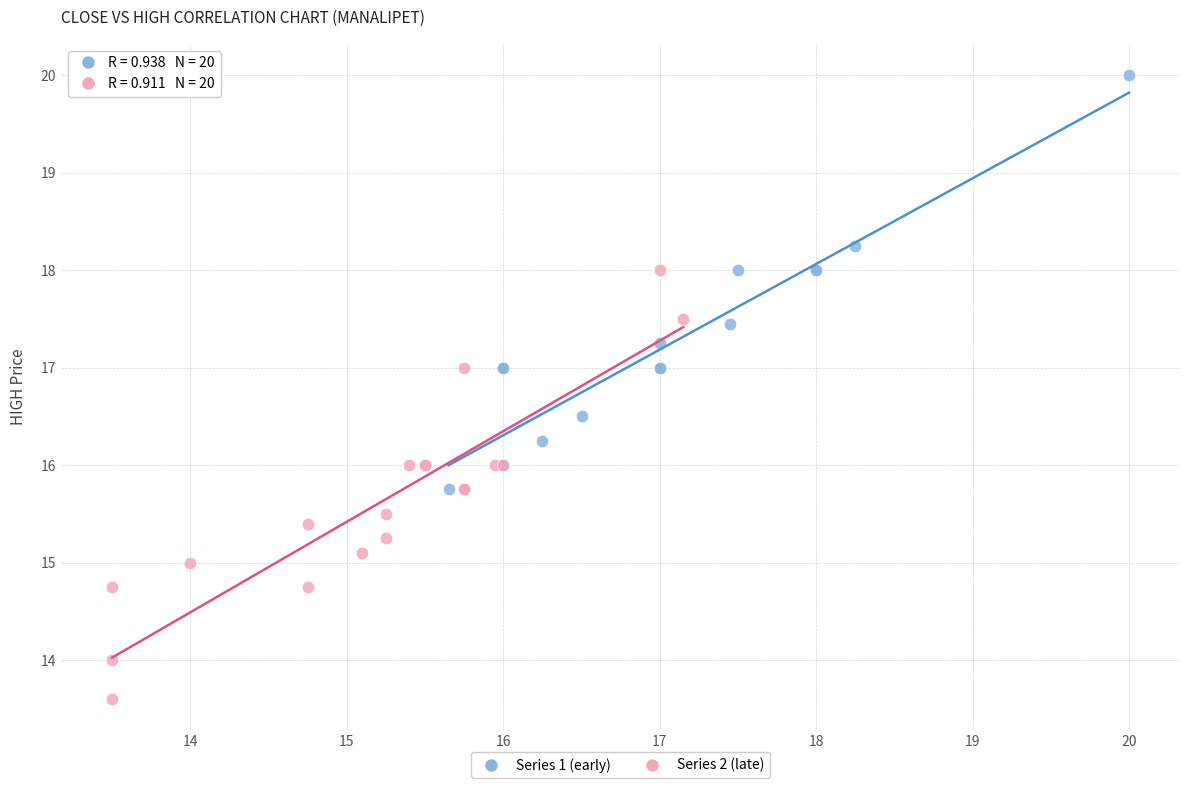

Which series contains the lowest Y value?

Series 2 (late)